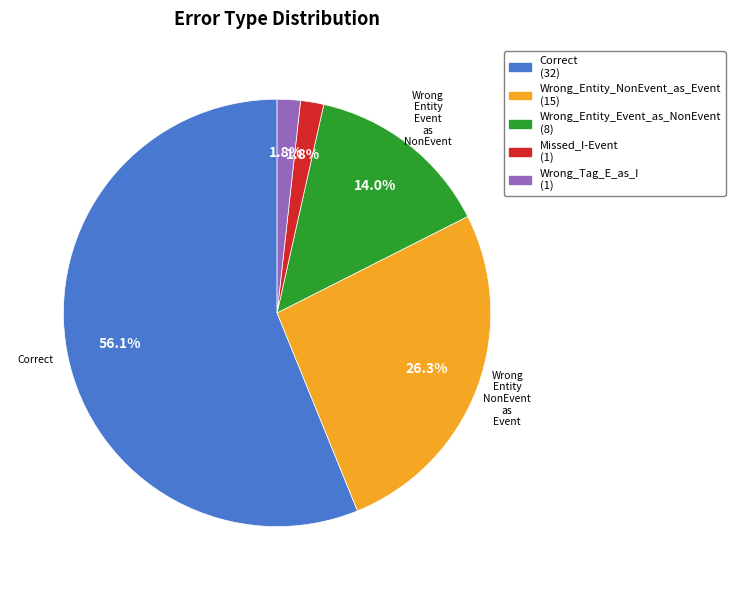

Does any single category account for the majority?

Yes